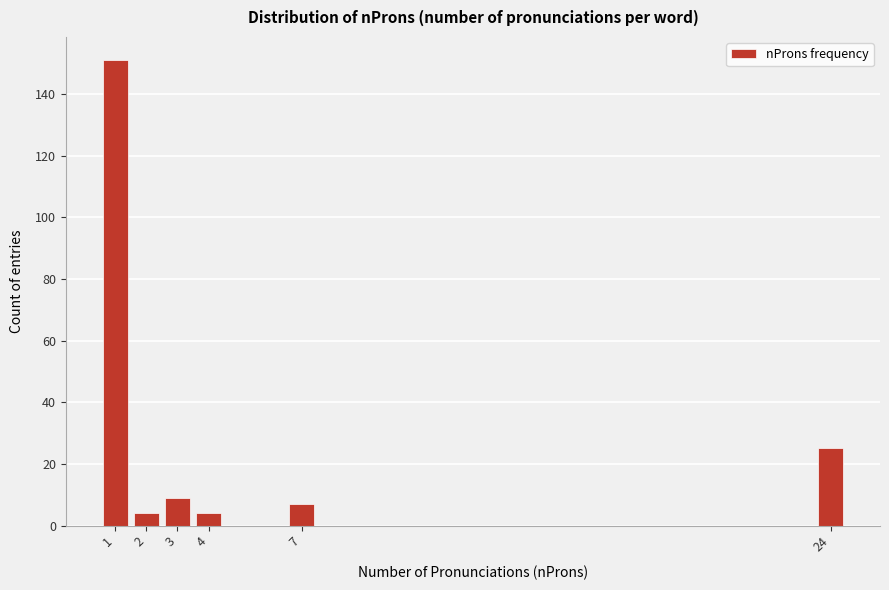

Reading left to right, extract all data points from this chart.

151	4	9	4	7	25